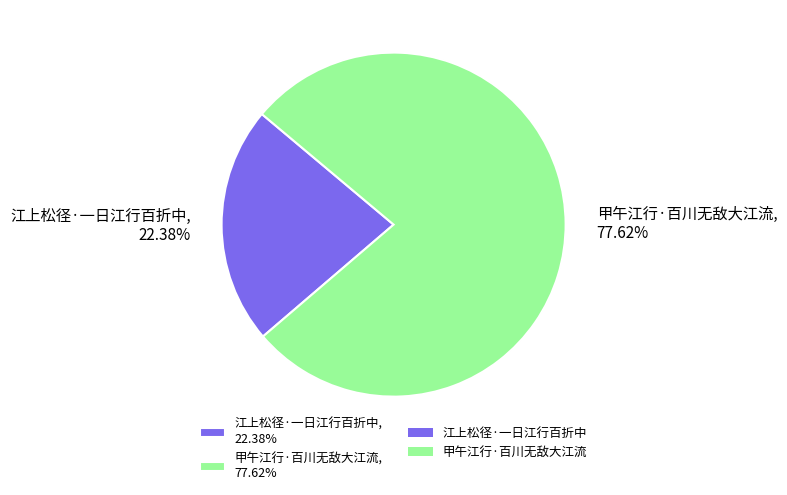

Count the number of slices in the pie.

2